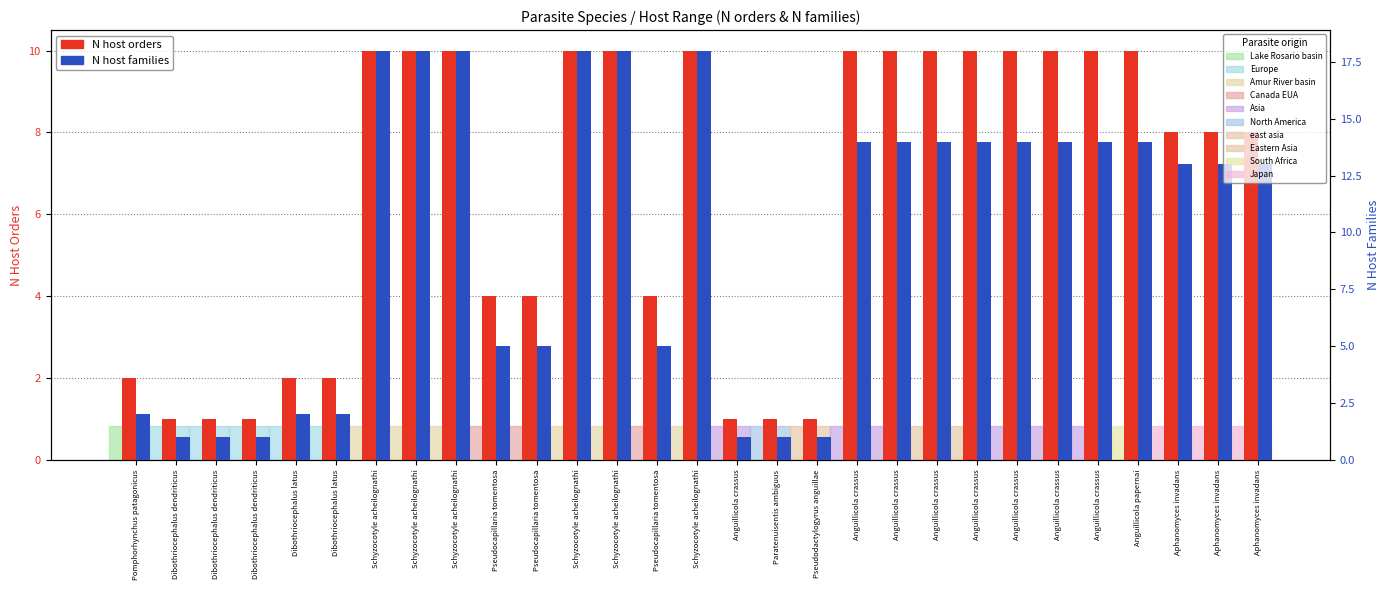

What is the label of the 23rd bar from the right?

Schyzocotyle acheilognathi